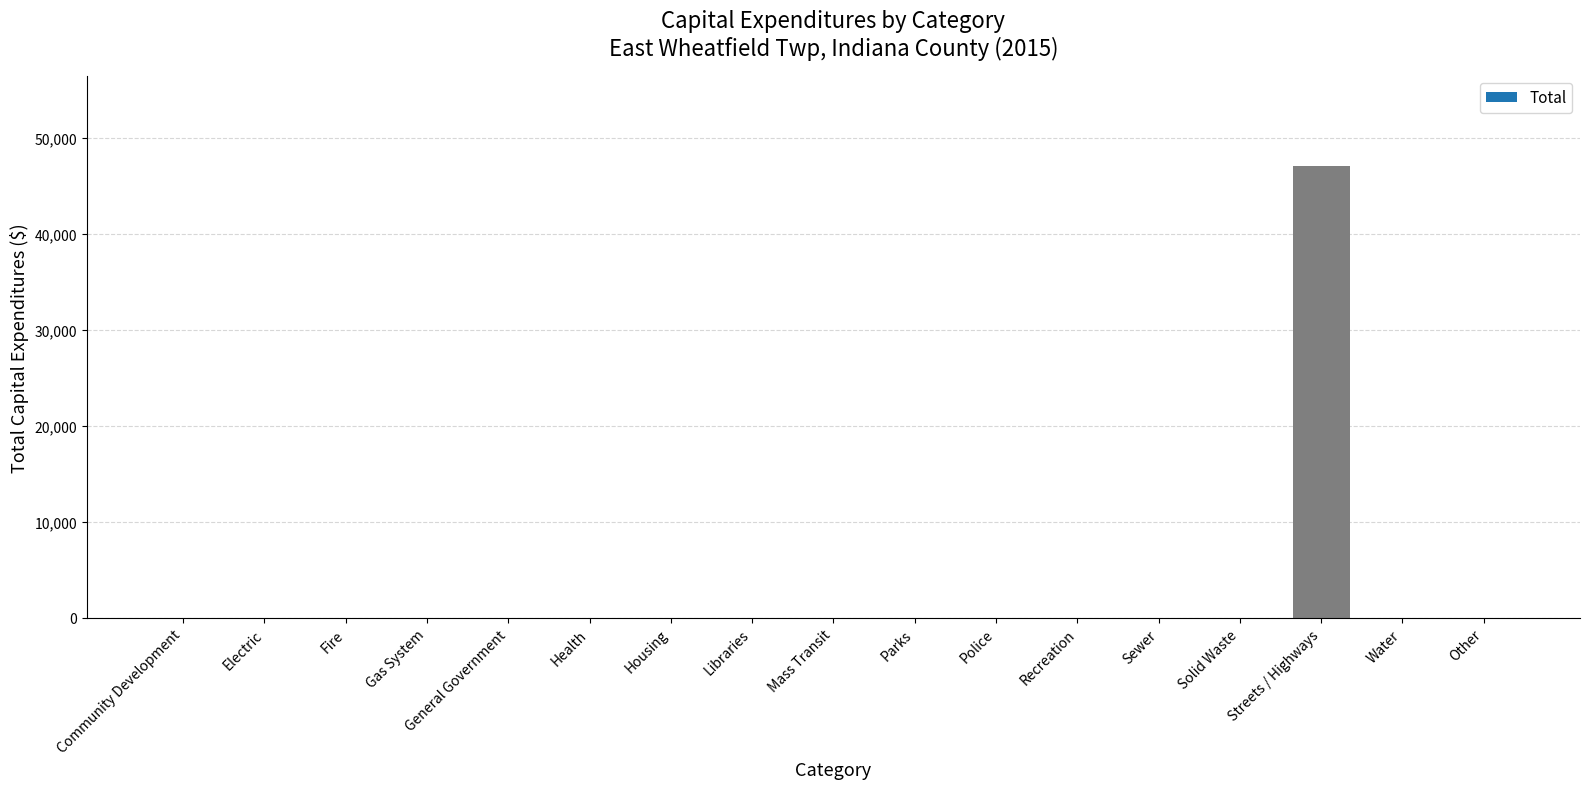

What is the sum of all values?

47089